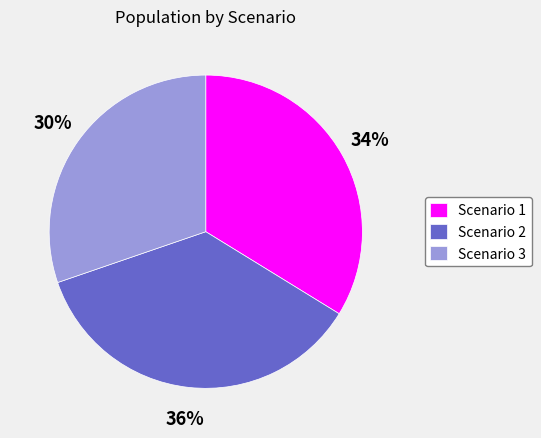

True or false: Scenario 1 accounts for 47% of the total.

False